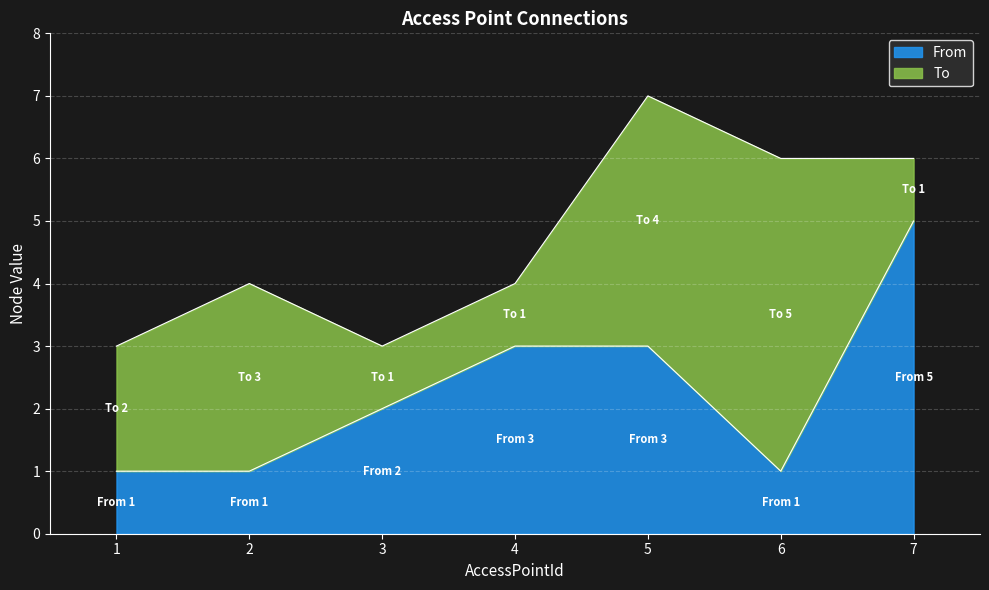

How many values are below 2?

3